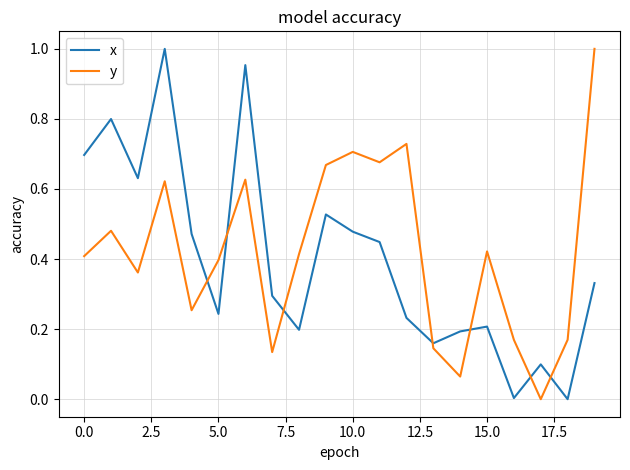

After their last crossing, which series has the higher values: x or y?

y